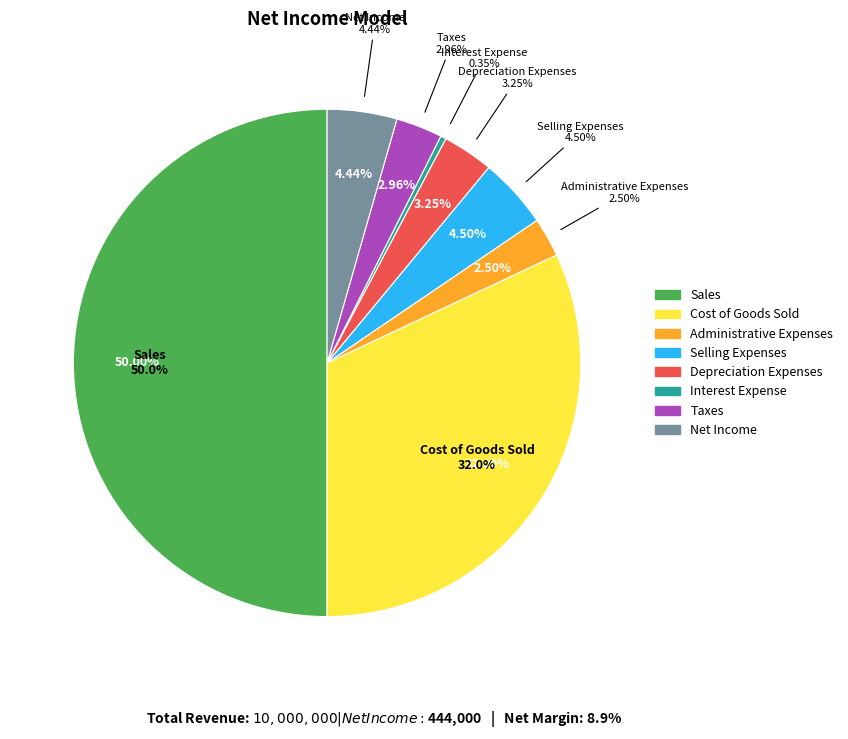

Count the number of slices in the pie.

8